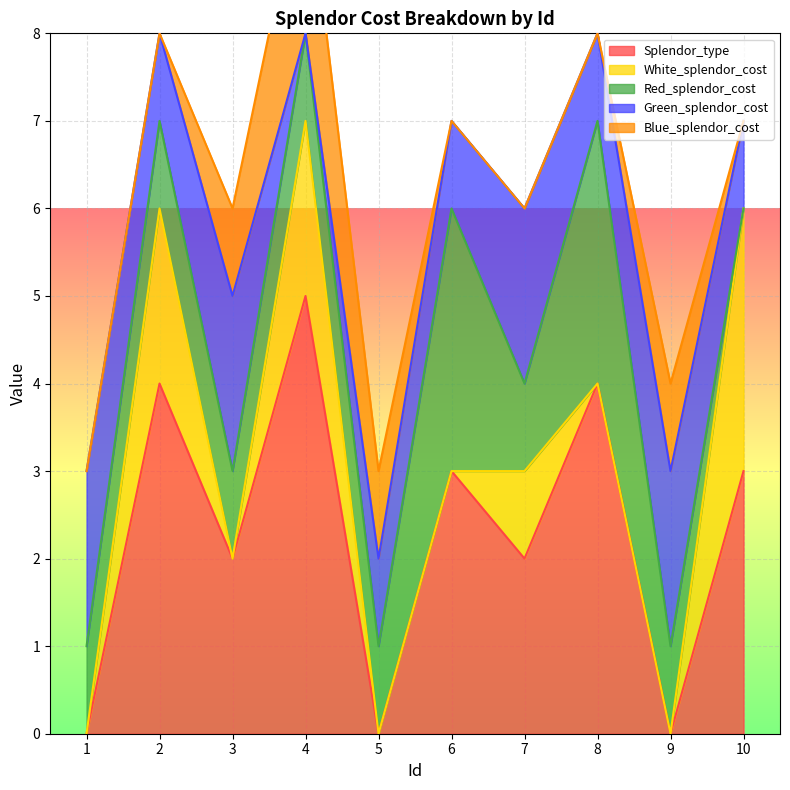

How many lines are shown in the chart?

5